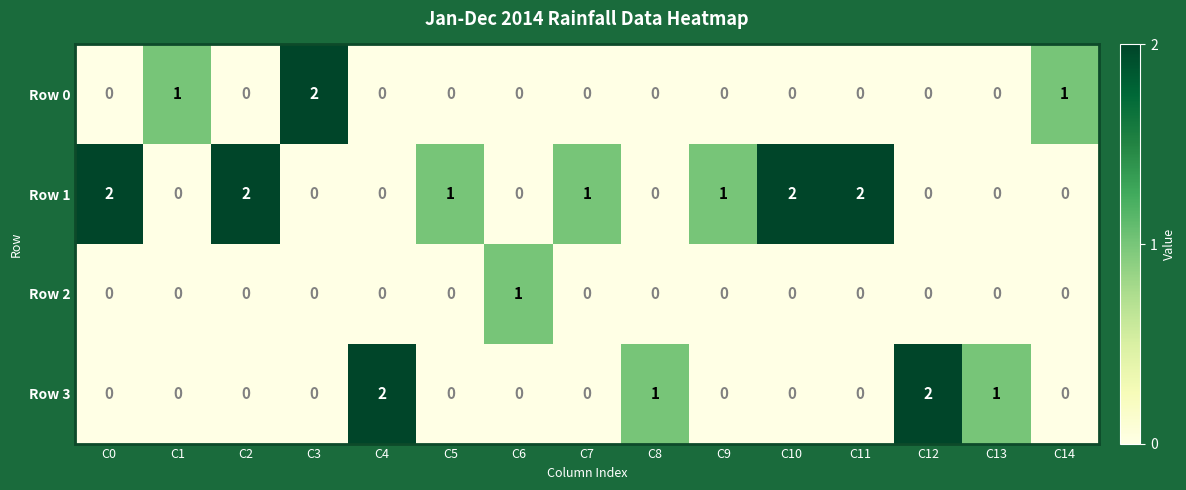

How many Row 0 values are between 0 and 1?

14